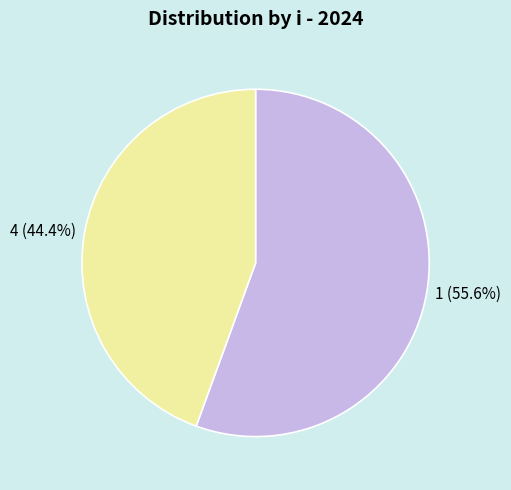

What percentage do 4 and 1 together represent?

100.0%